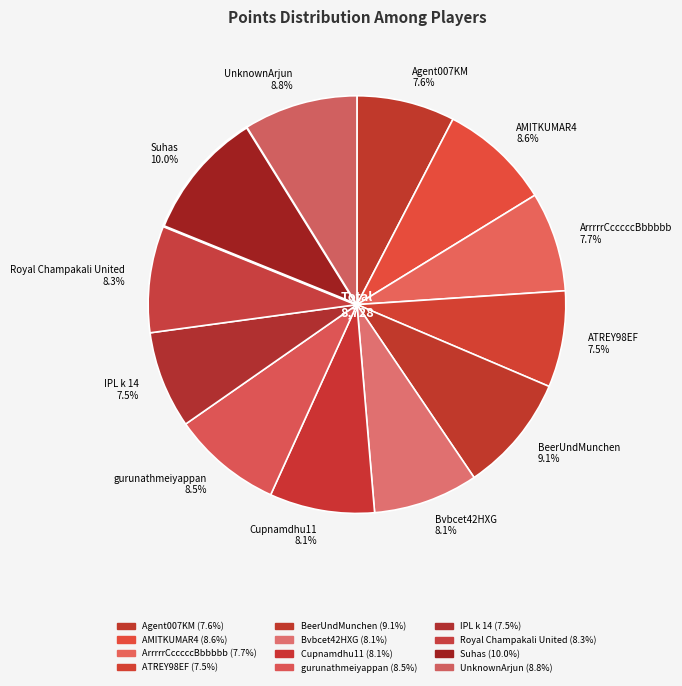

To the nearest percent, what is the difference between the largest and smallest slice percentages?

3%